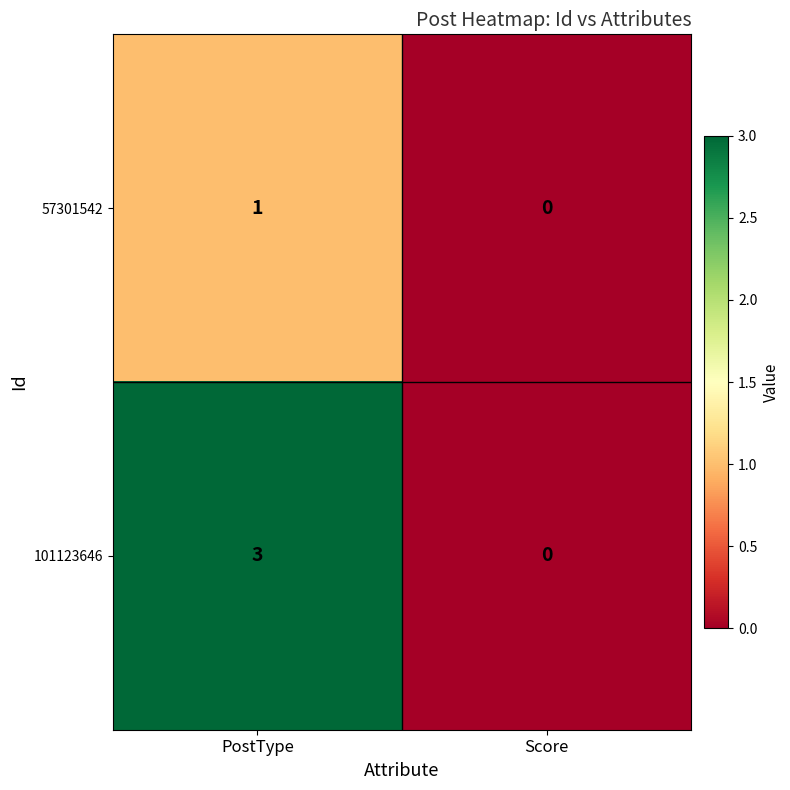

Reading left to right, what are all the values shown in this chart?

57301542: PostType=1	Score=0
101123646: PostType=3	Score=0